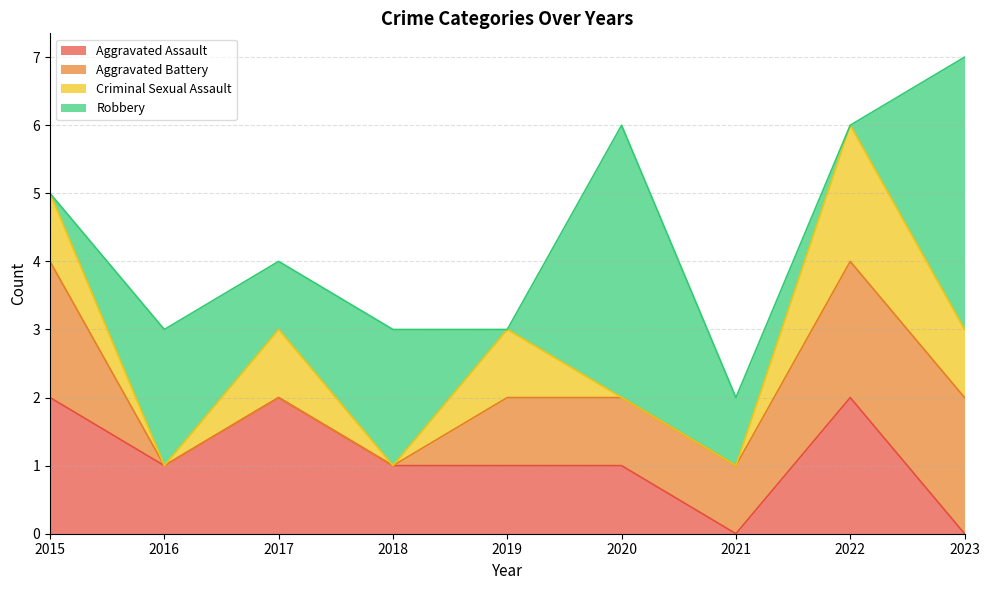

Reading left to right, transcribe all the data shown in this chart.

Aggravated Assault: 2	1	2	1	1	1	0	2	0
Aggravated Battery: 2	0	0	0	1	1	1	2	2
Criminal Sexual Assault: 1	0	1	0	1	0	0	2	1
Robbery: 0	2	1	2	0	4	1	0	4